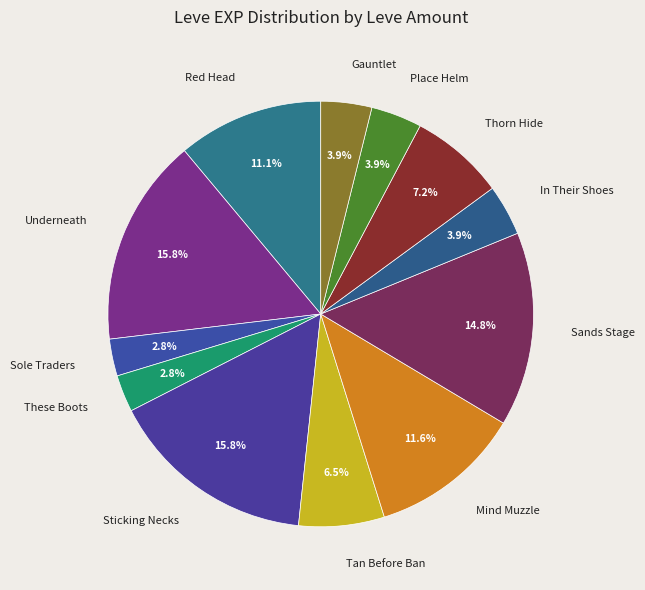

Between Underneath and In Their Shoes, which is larger?

Underneath